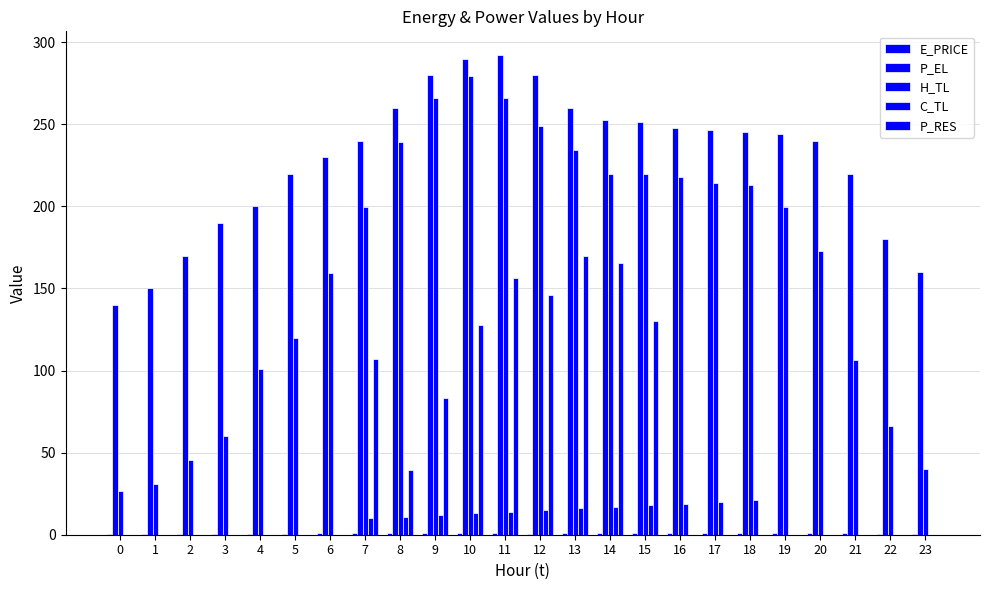

Count the number of categories in the chart.

24